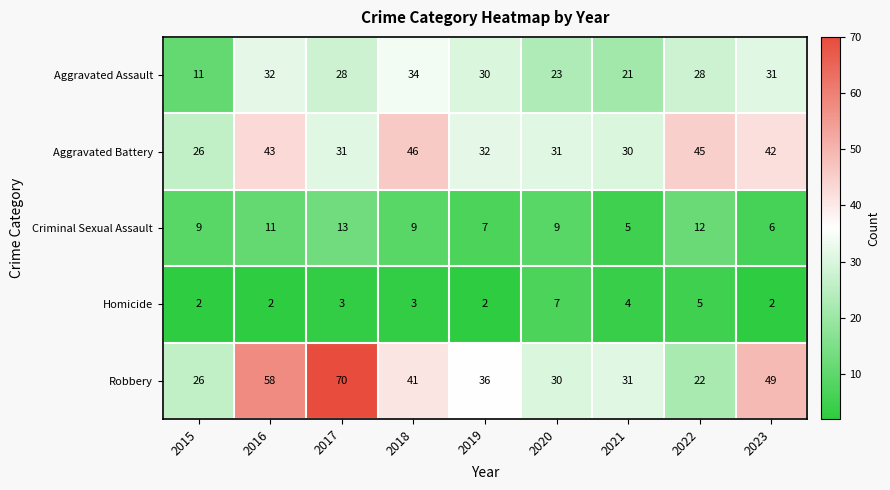

What is the difference between the highest and lowest values at 2021?

27